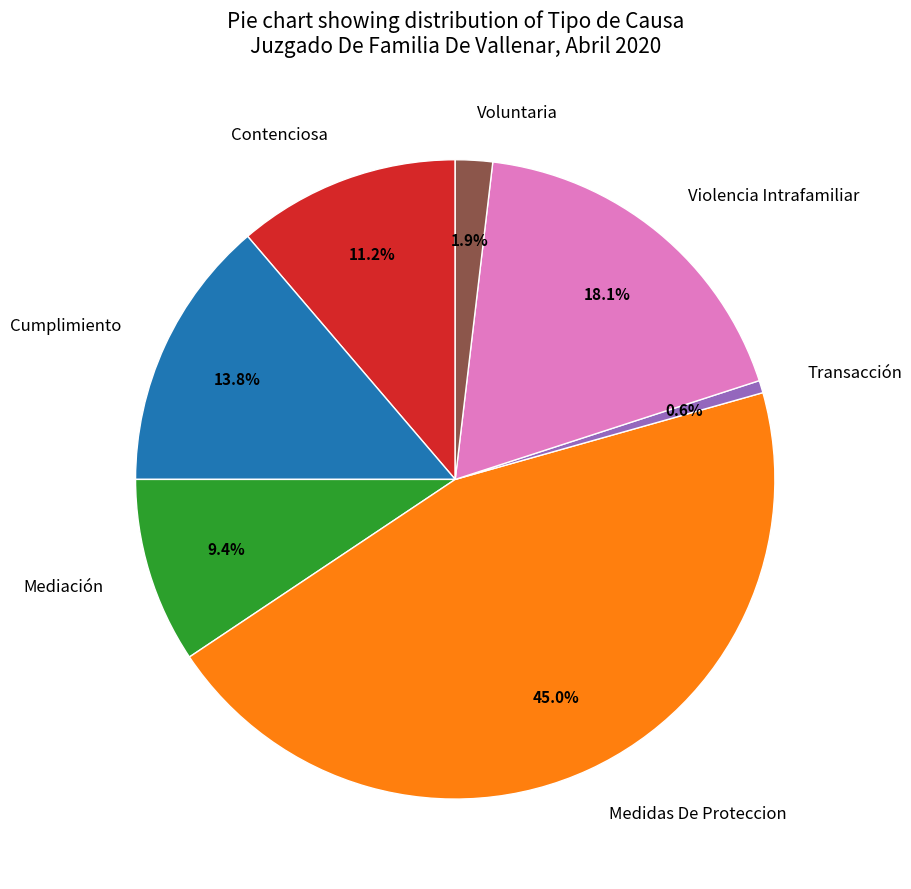

Combined, what portion of the pie is Medidas De Proteccion and Mediación?

54.4%